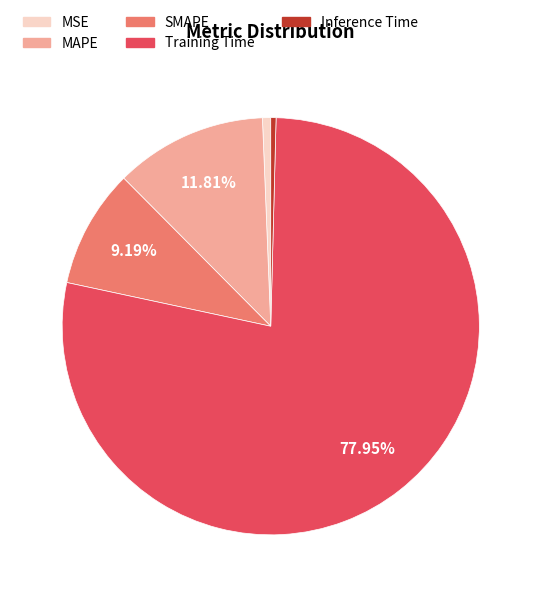

The MAPE slice represents 12% of the pie. True or false?

True